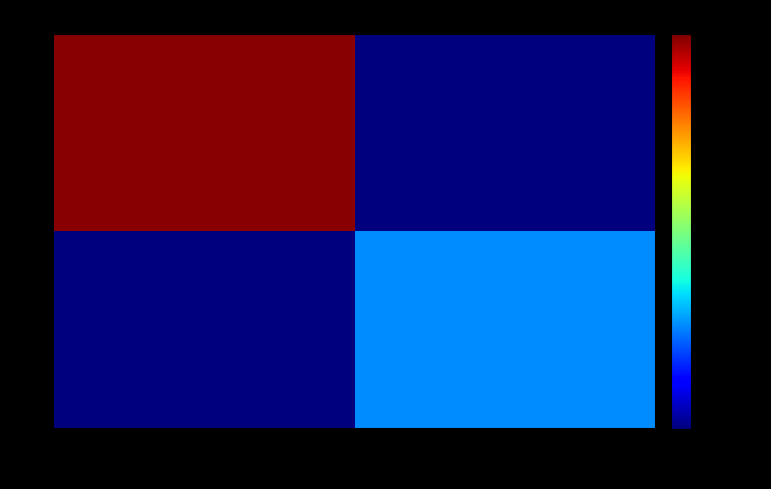

What is the total value across all series at 004857?

4.2